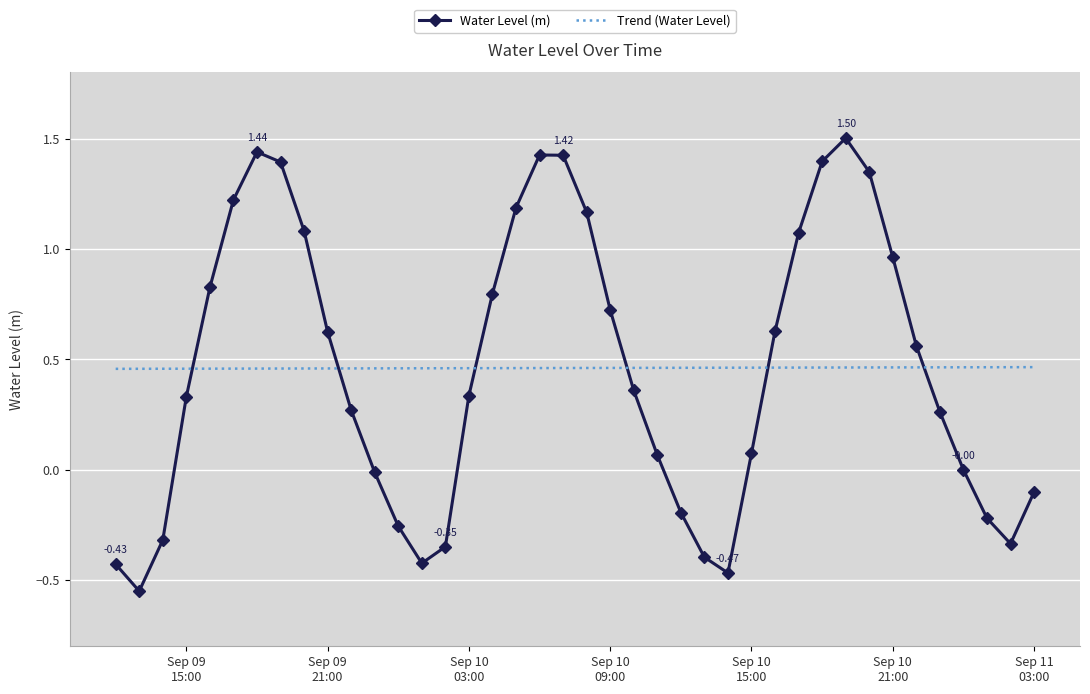

Which series has the widest spread of values?

Water Level (m)